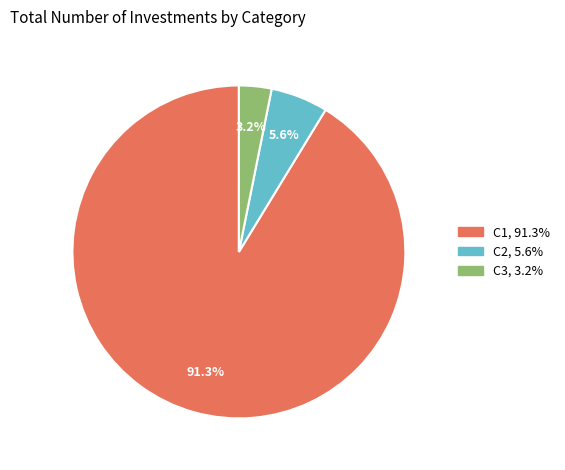

What percentage is the C2 slice, to the nearest percent?

6%